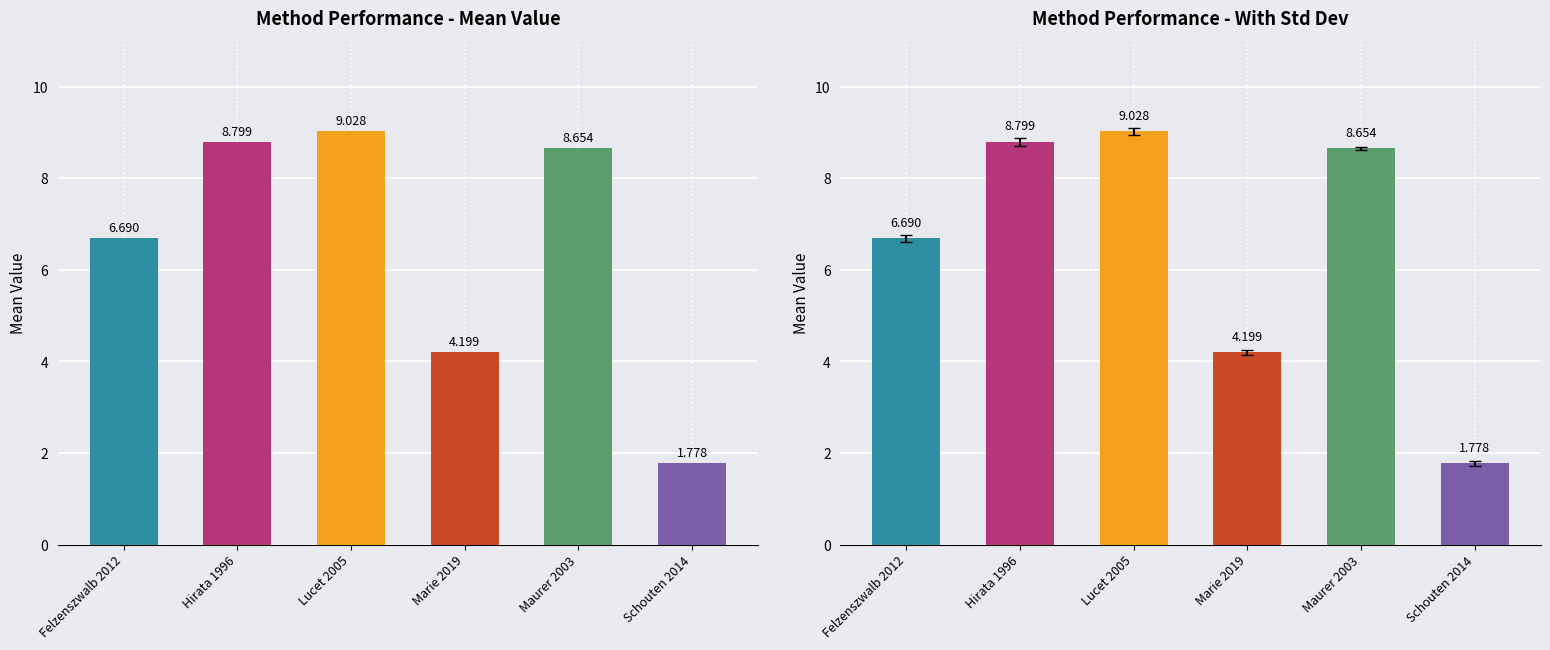

What is the sum of the Standard Deviation values at Maurer 2003 and Felzenszwalb 2012?

0.1